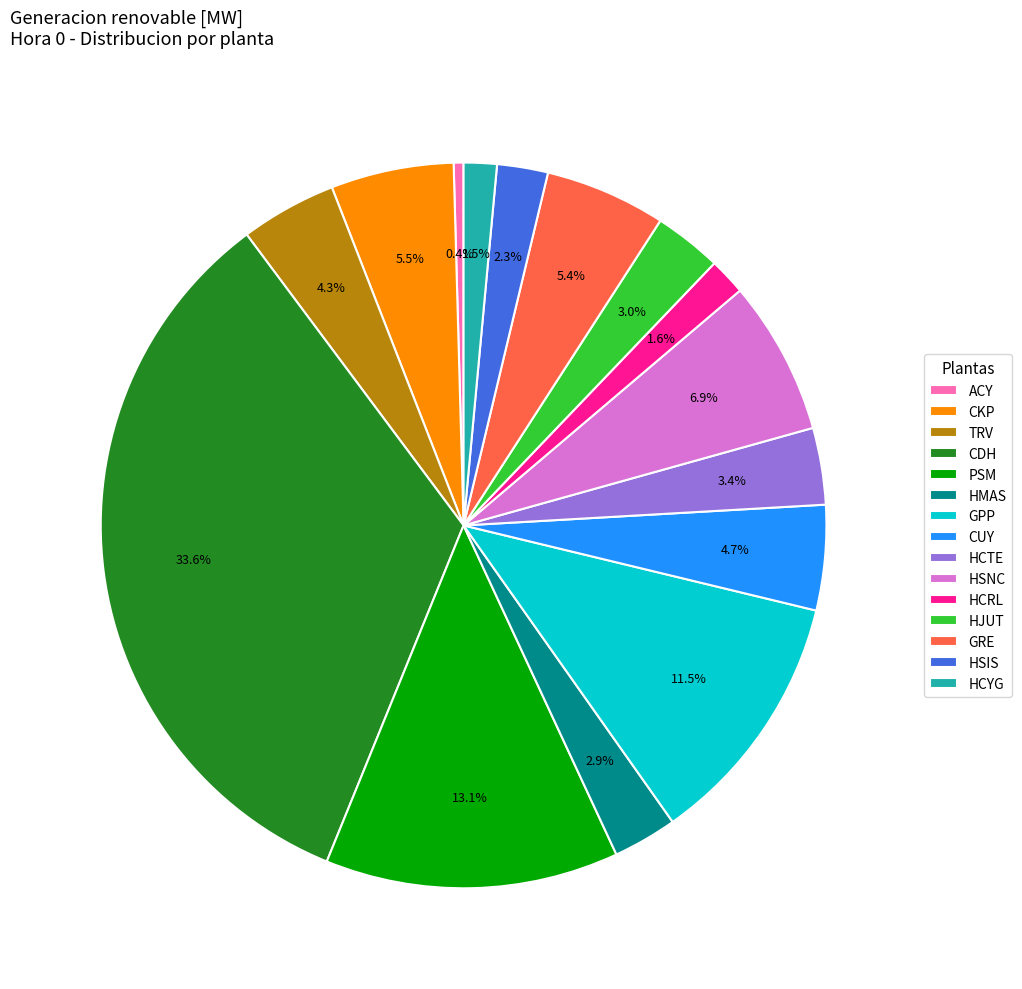

What is the smallest slice in the pie chart?

ACY